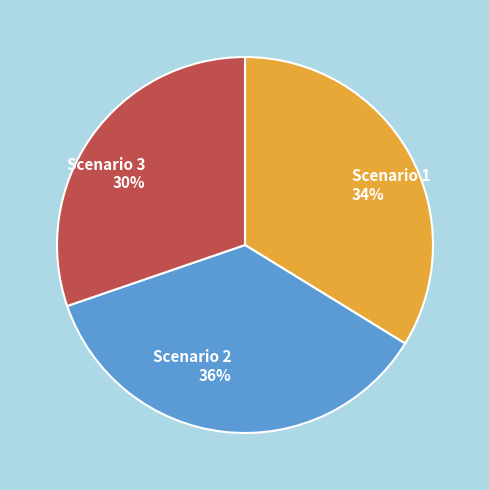

The Scenario 1 slice represents 40% of the pie. True or false?

False